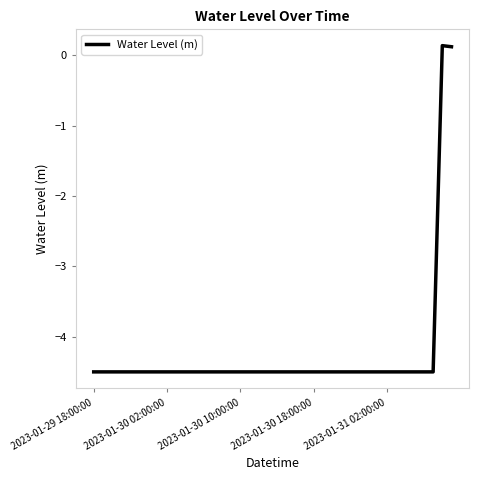

What is the difference between the maximum and minimum values?

4.6